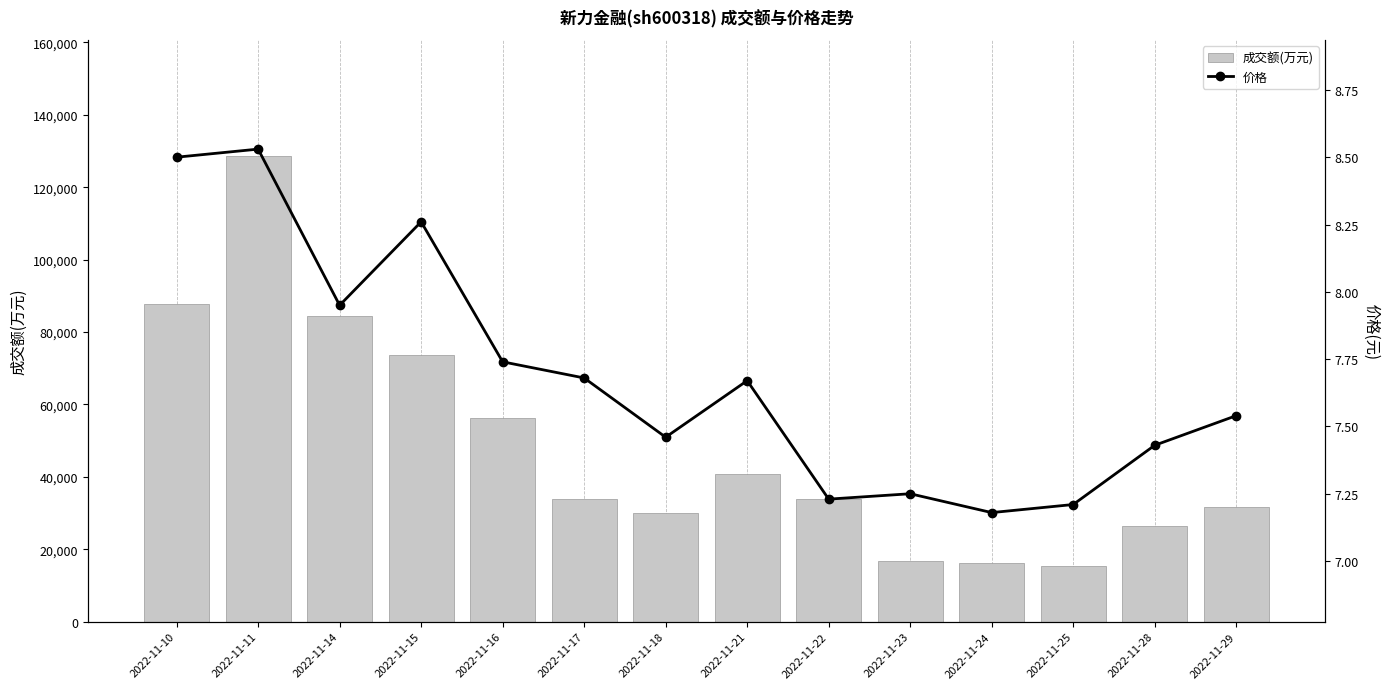

What is the sum of all 价格 values?

107.6